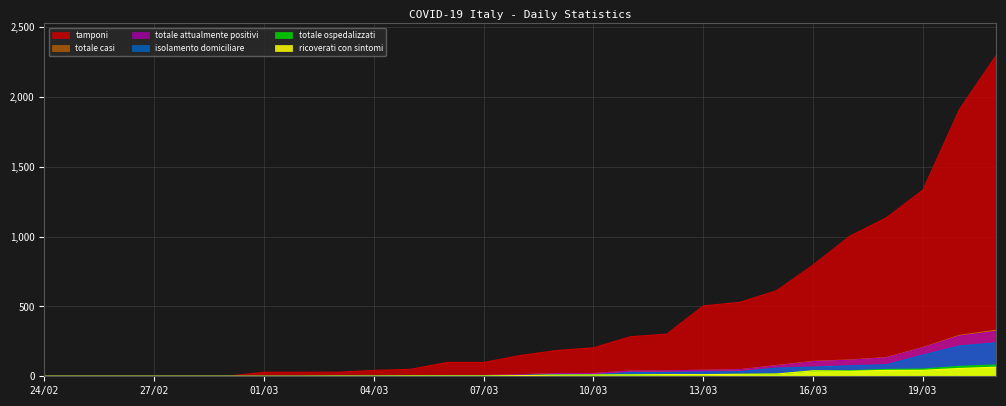

What is the highest value of the totale_attualmente_positivi series?

321